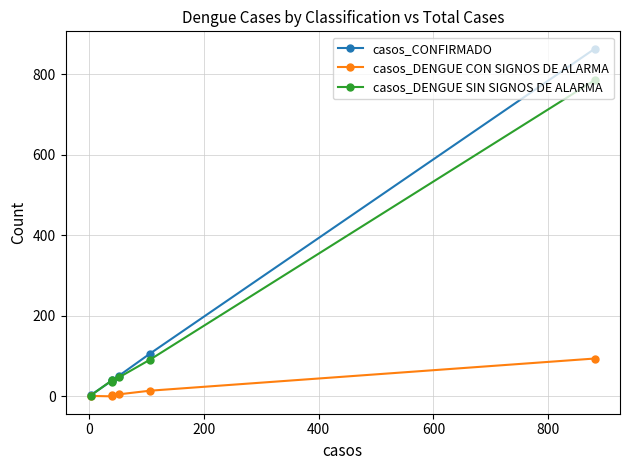

What are all the series names shown in the legend?

casos_CONFIRMADO, casos_DENGUE CON SIGNOS DE ALARMA, casos_DENGUE SIN SIGNOS DE ALARMA